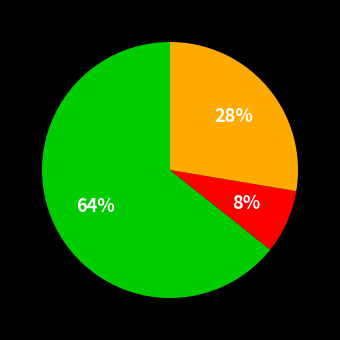

To the nearest percent, what is the difference between the largest and smallest slice percentages?

56%